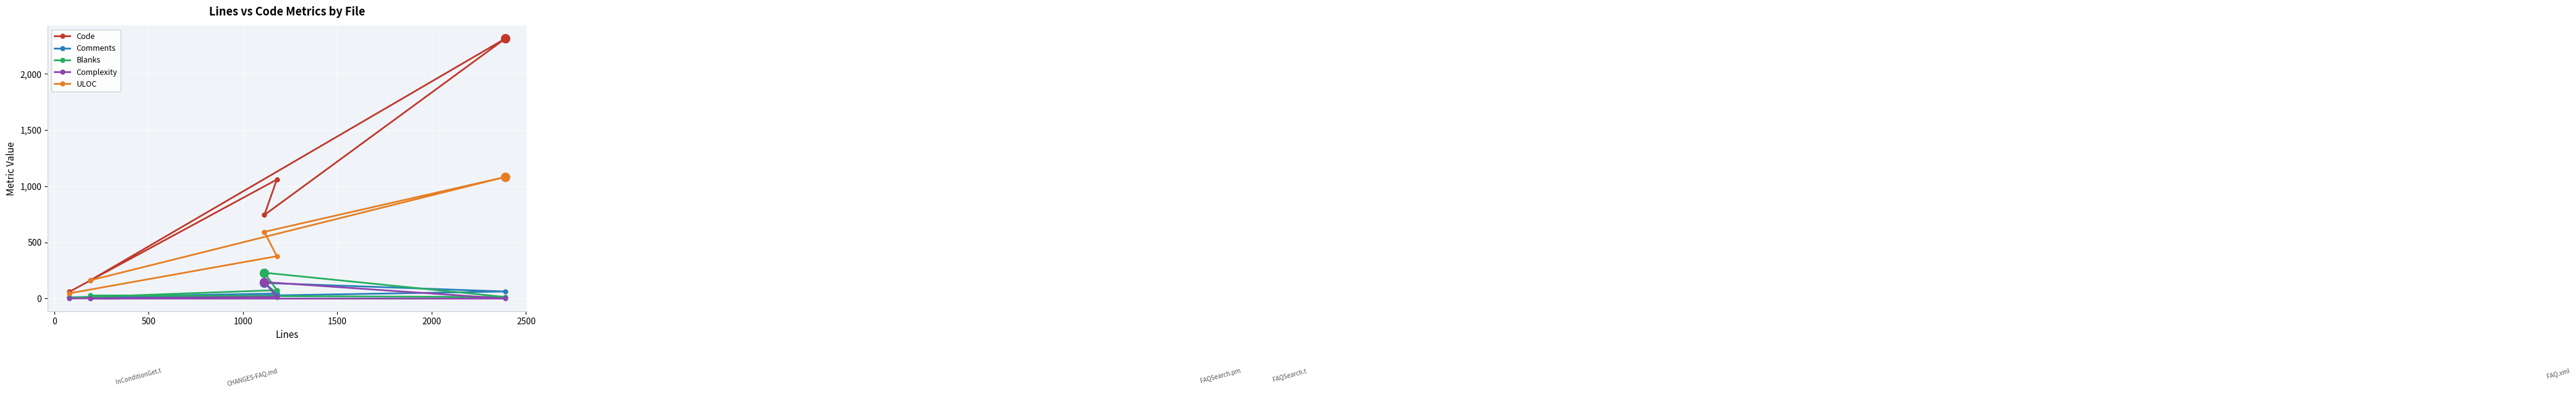

What is the maximum value for ULOC?

1082